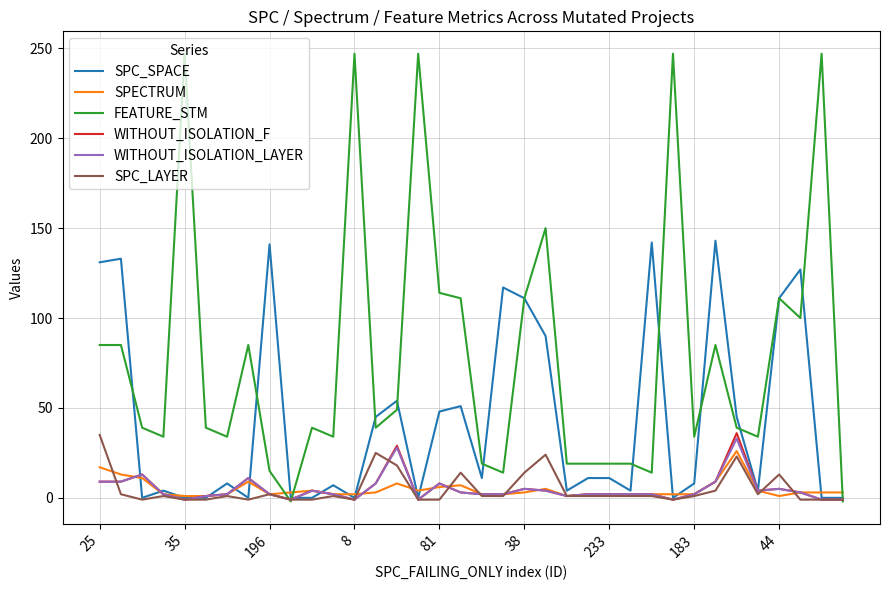

Which series has the widest spread of values?

FEATURE_STM